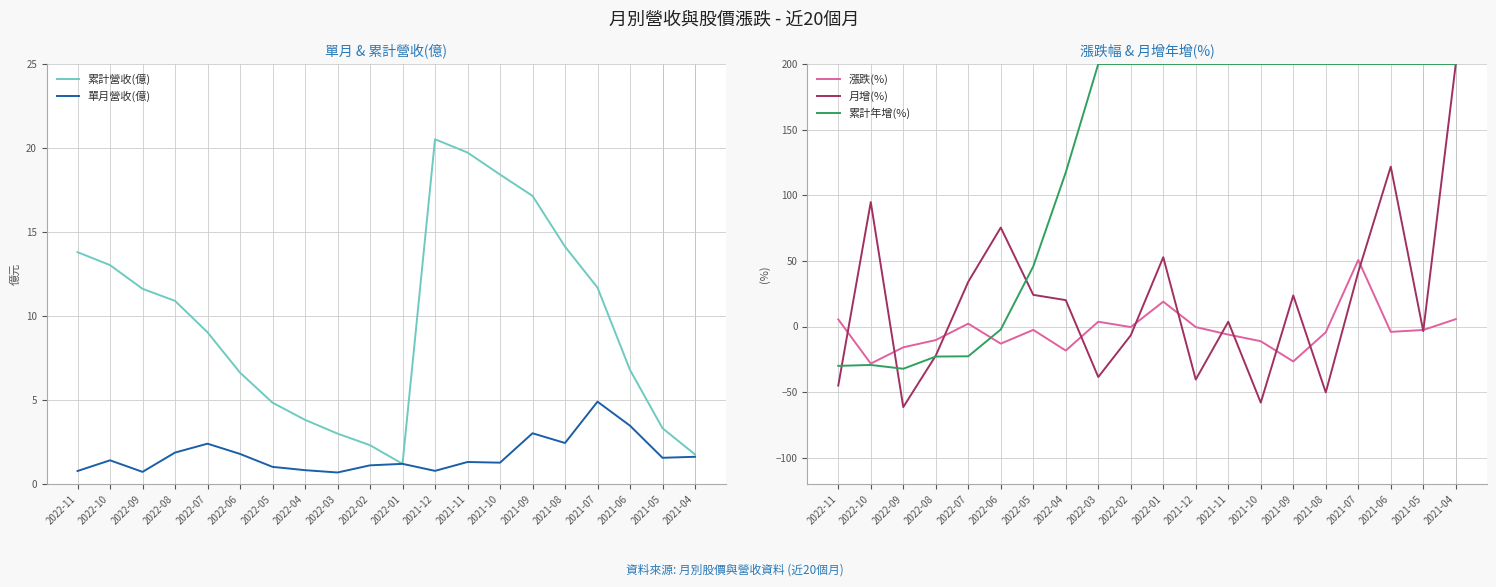

At which label does 月增(%) first exceed 20?

2022-10